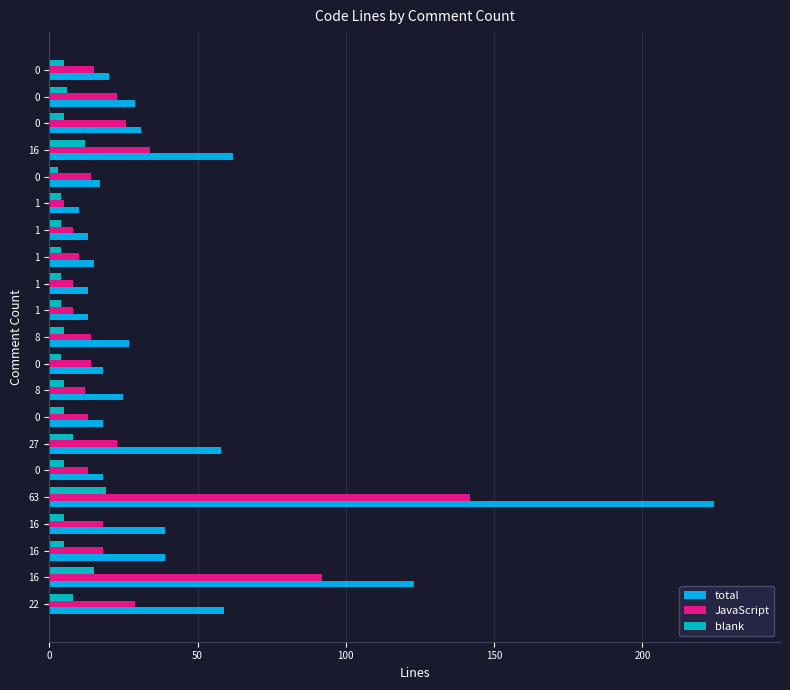

How many distinct data groups are displayed?

3